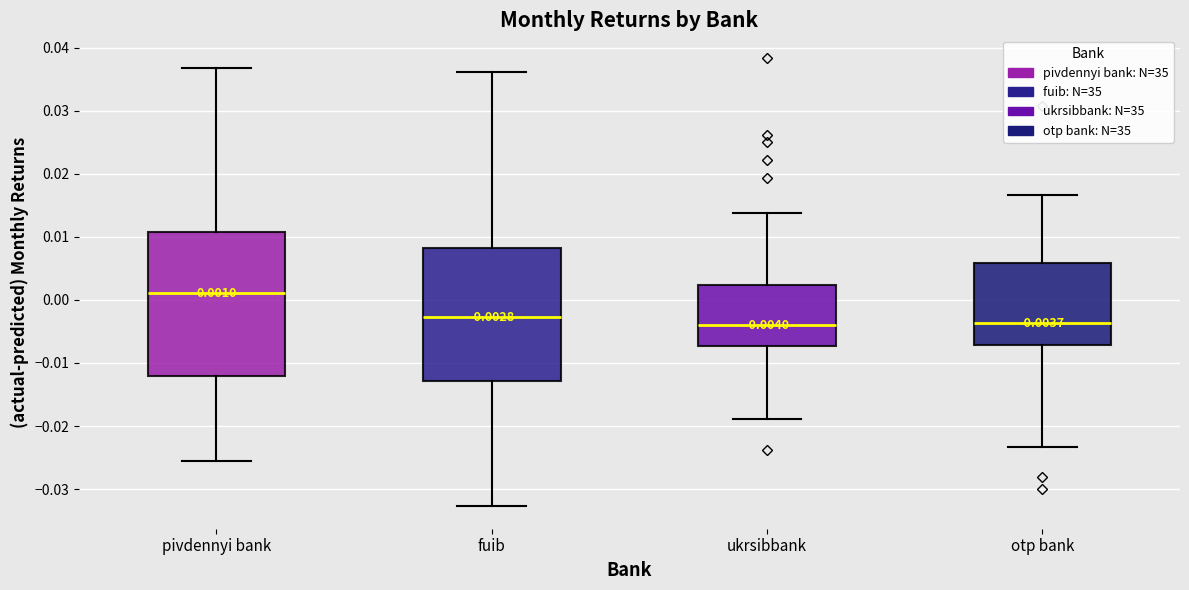

Which box is the tallest, from its lower edge to its upper edge?

pivdennyi bank